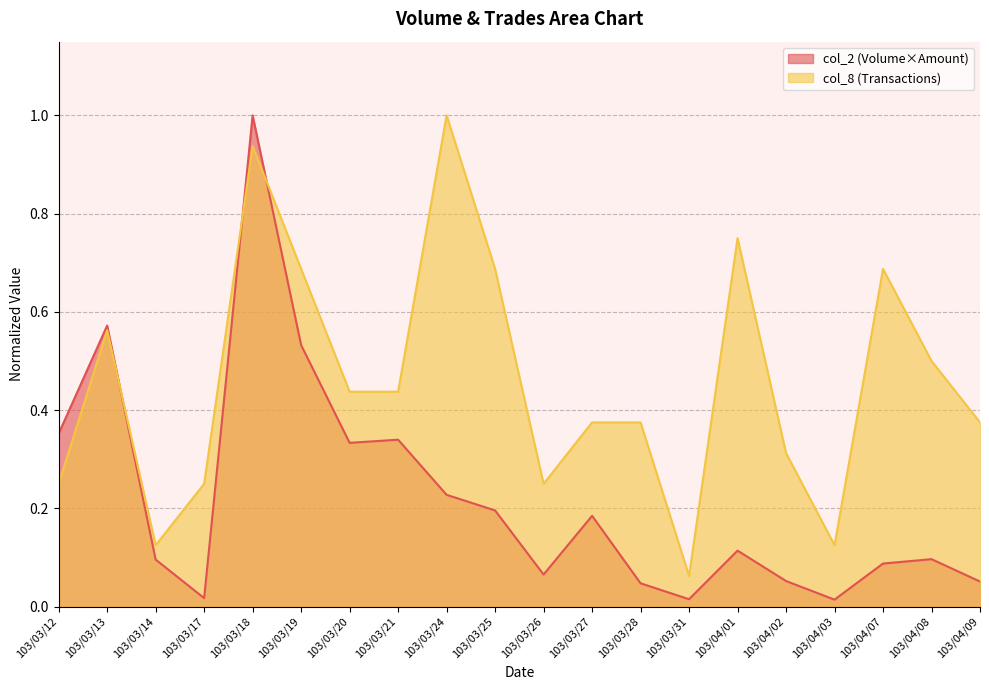

At which category does col_2 reach its first local peak?

103/03/13